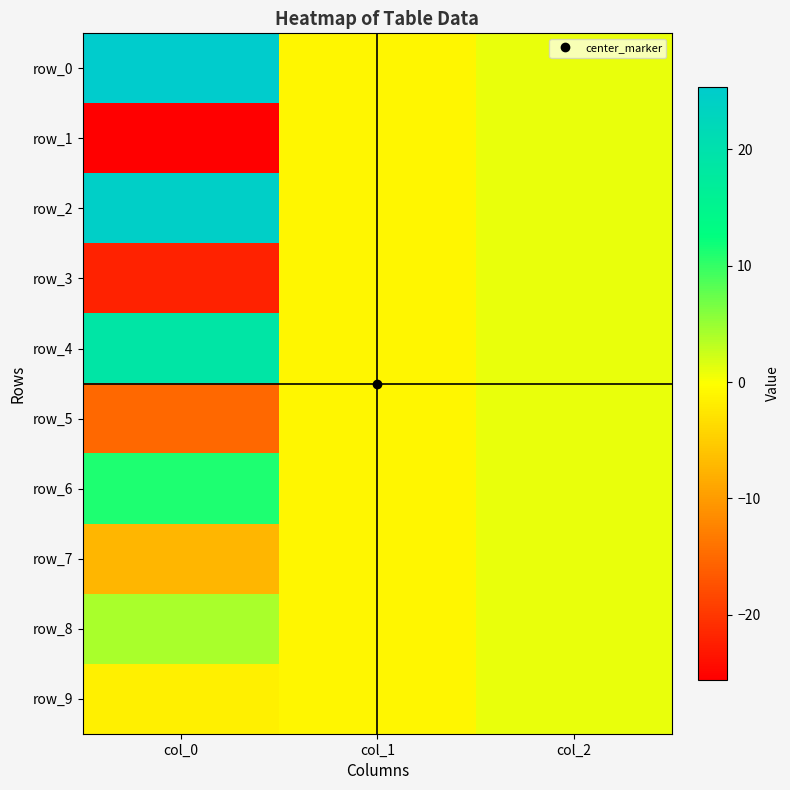

Rank the categories by row_4 value from highest to lowest.

col_0, col_2, col_1